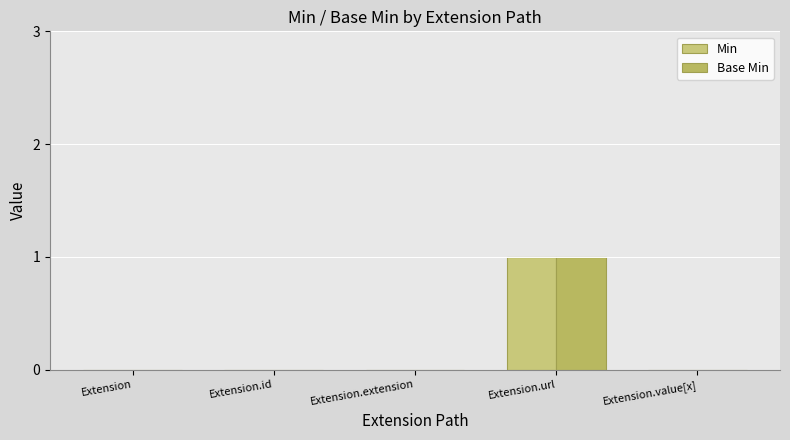

What is the label of the 3rd bar from the left?

Extension.extension